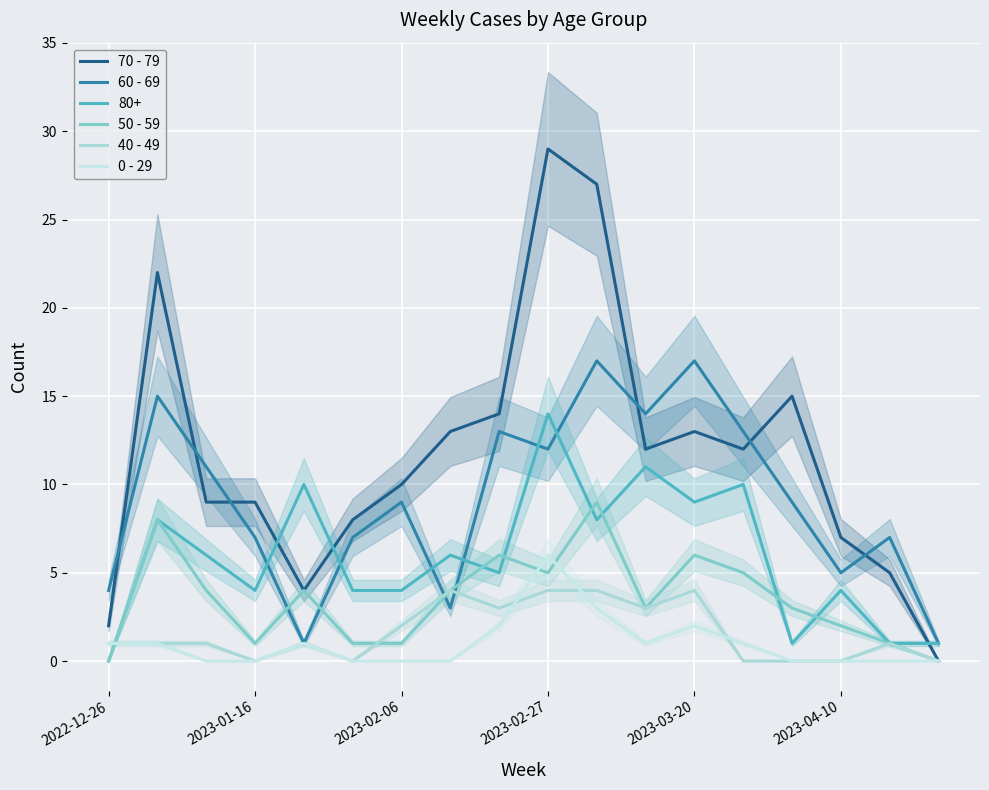

Which series has the largest range (max minus min)?

70 - 79